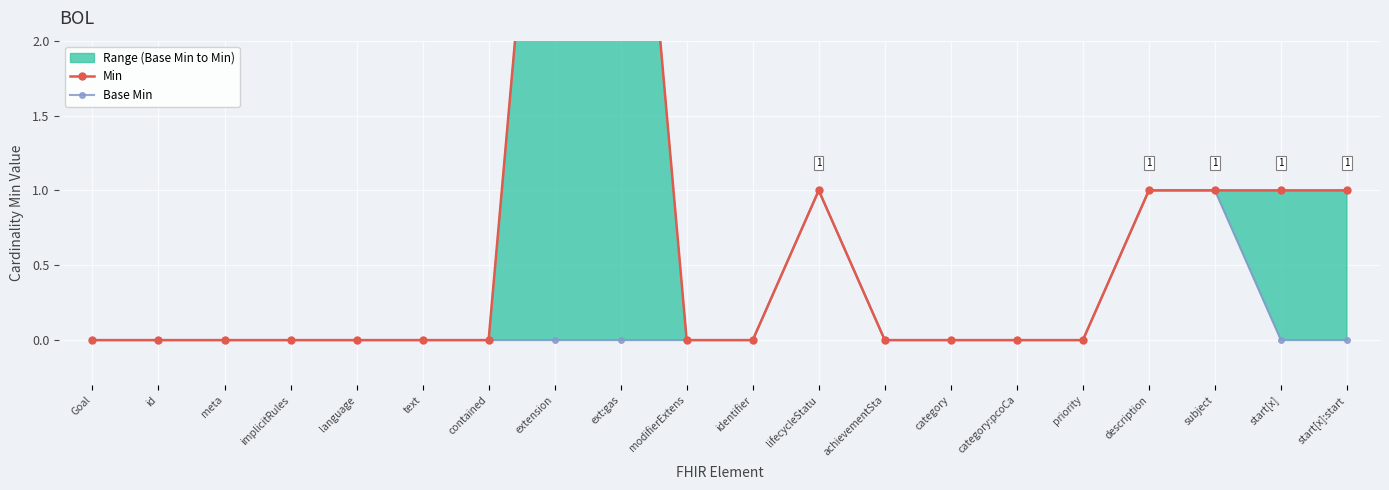

What position from the right is start[x]?

2